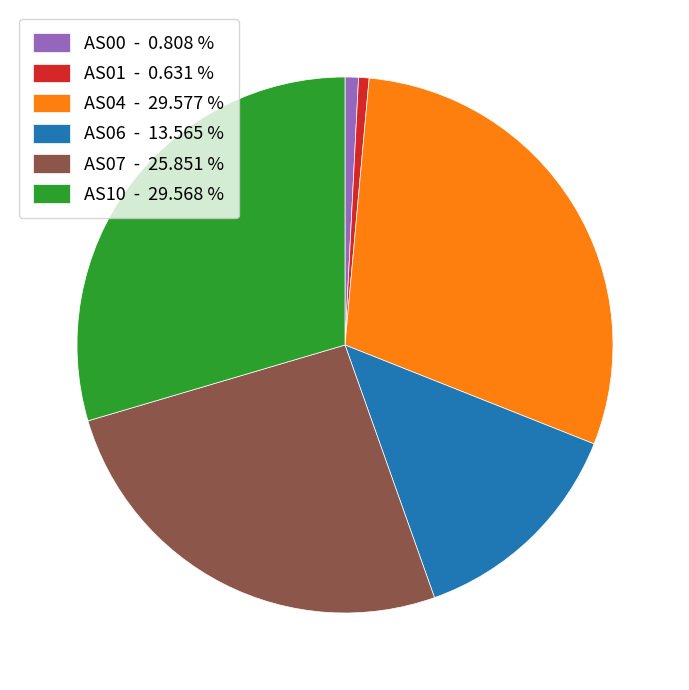

Between AS04 - 29.577 % and AS07 - 25.851 %, which is larger?

AS04 - 29.577 %